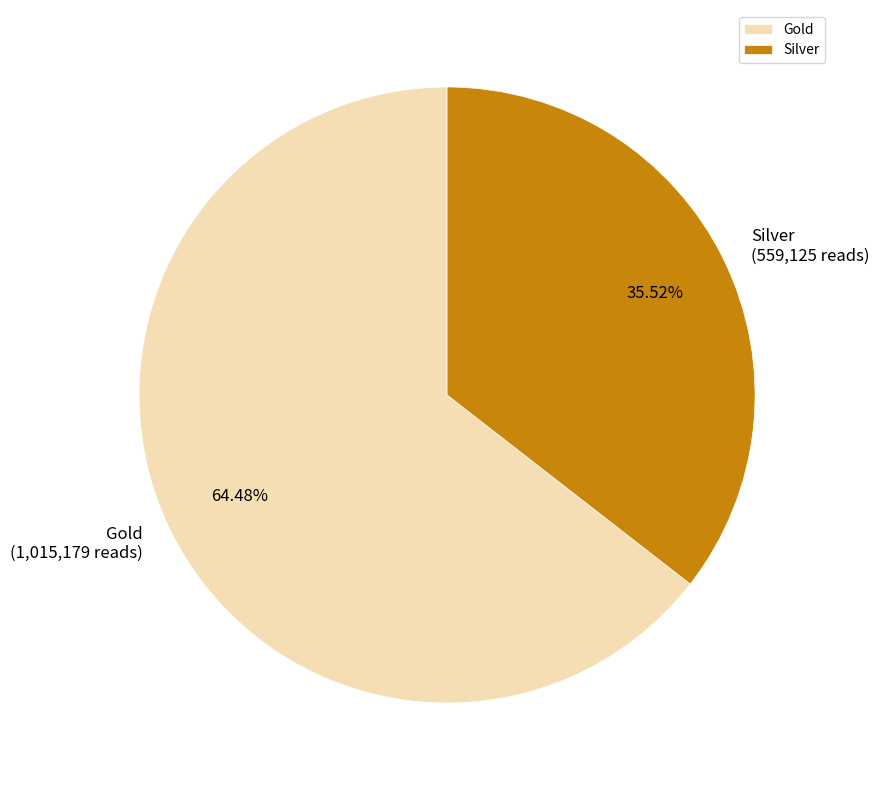

What percentage is the Gold slice, to the nearest percent?

64%